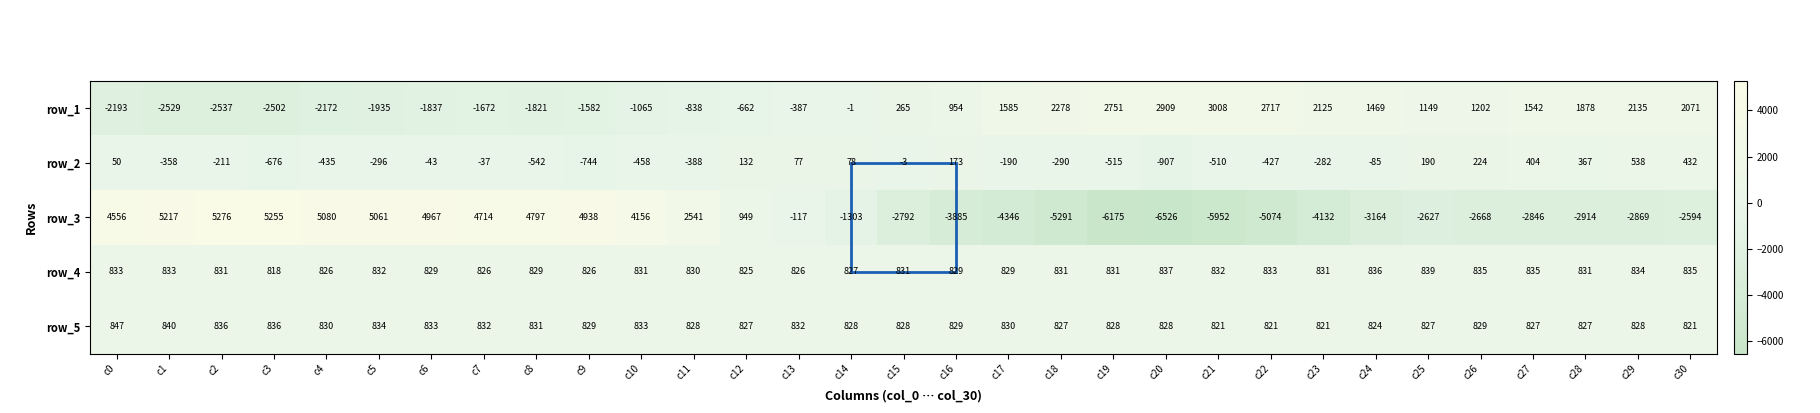

Rank the categories by row_2 value from lowest to highest.

c20, c9, c3, c8, c19, c21, c10, c4, c22, c11, c1, c5, c18, c23, c2, c17, c24, c6, c7, c15, c0, c13, c14, c12, c16, c25, c26, c28, c27, c30, c29